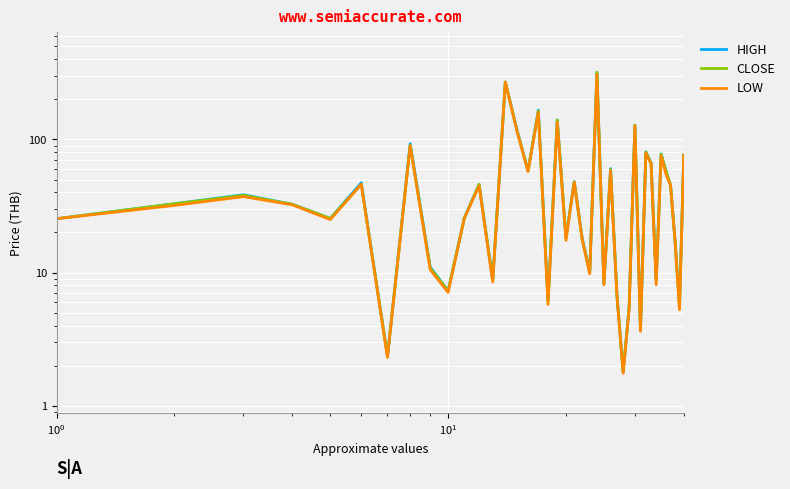

True or false: HIGH and CLOSE cross at least once.

False